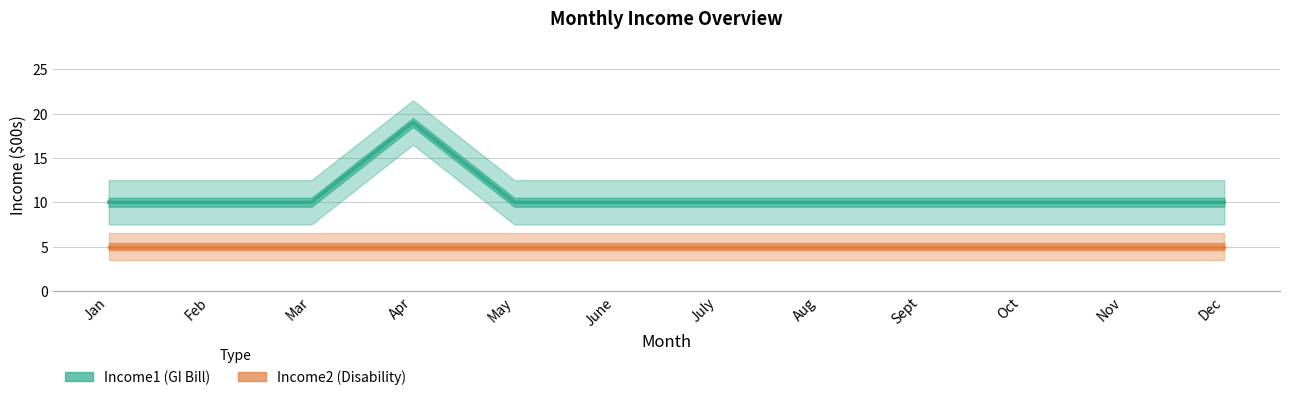

At how many categories does at least one series exceed 11?

1